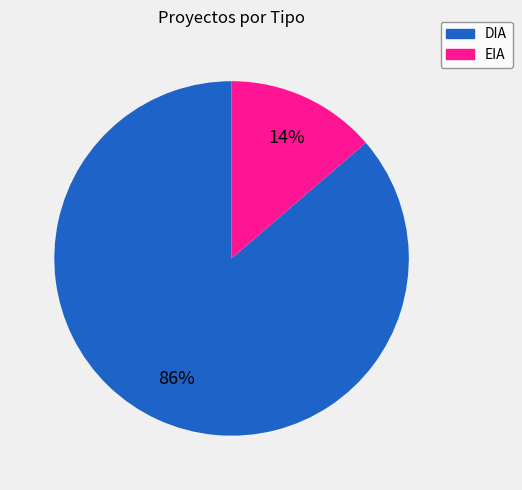

To the nearest percent, what portion does EIA represent?

14%